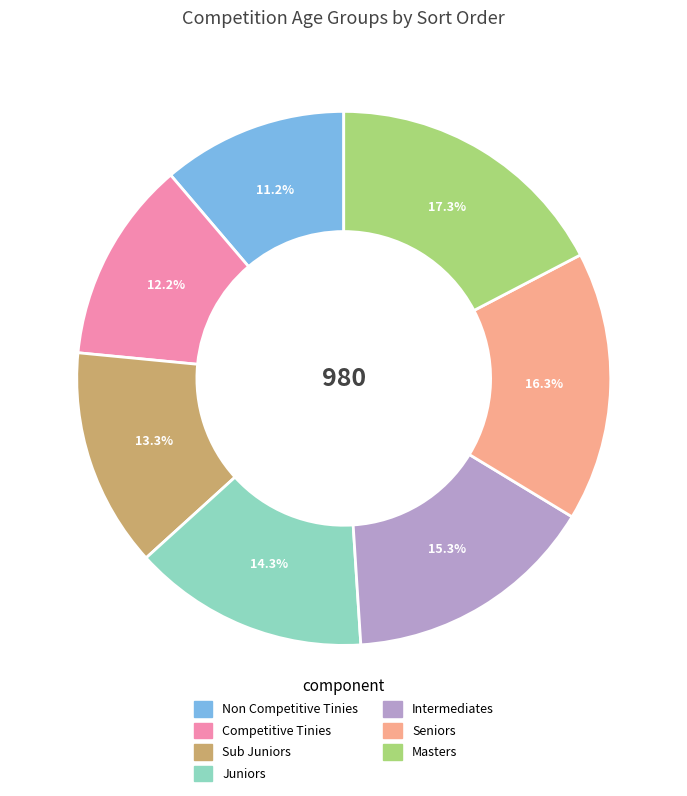

True or false: Intermediates accounts for 21% of the total.

False